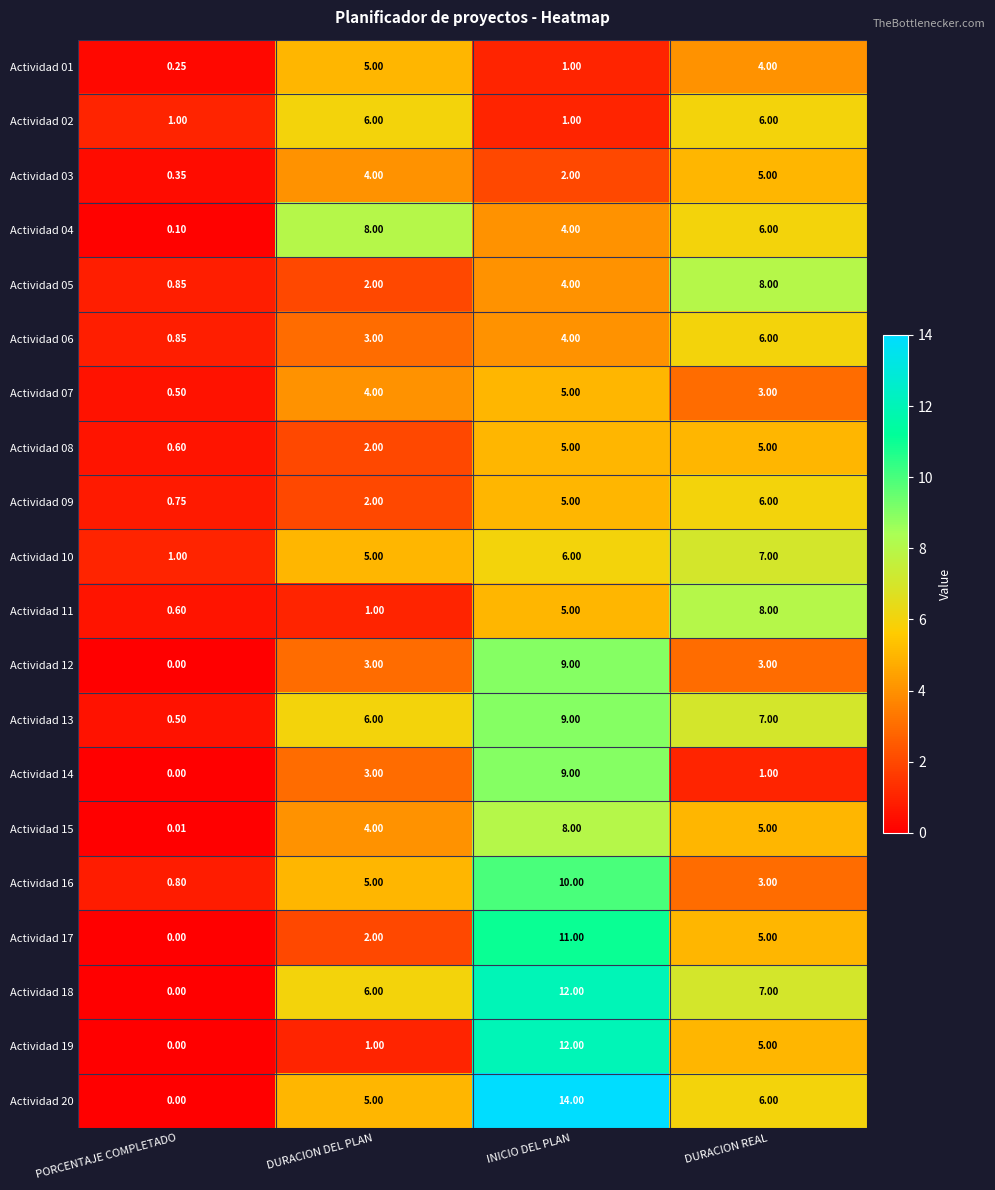

Is the value of Actividad 12 at DURACION REAL greater than the value of Actividad 03 at PORCENTAJE COMPLETADO?

Yes